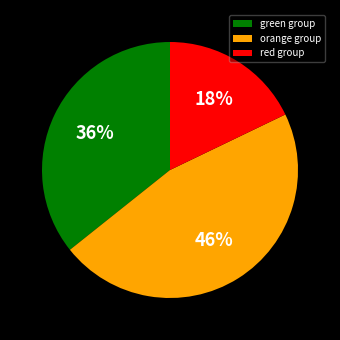

Does any single category account for the majority?

No